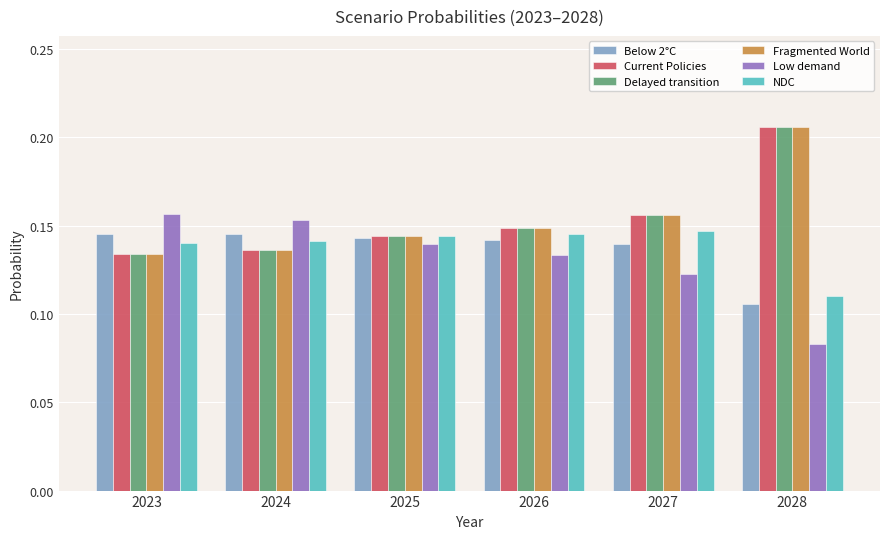

What is the sum of all NDC values?

0.8